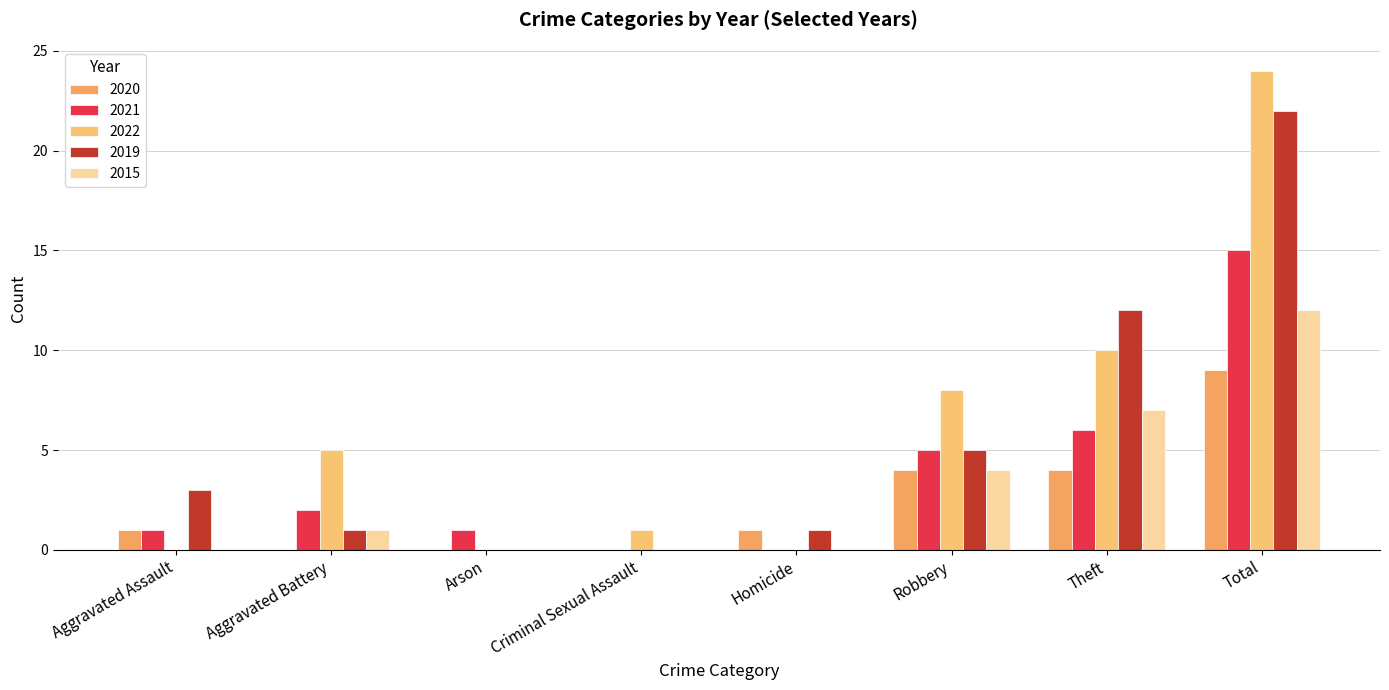

Rank the categories by 2019 value from highest to lowest.

Total, Theft, Robbery, Aggravated Assault, Aggravated Battery, Homicide, Arson, Criminal Sexual Assault